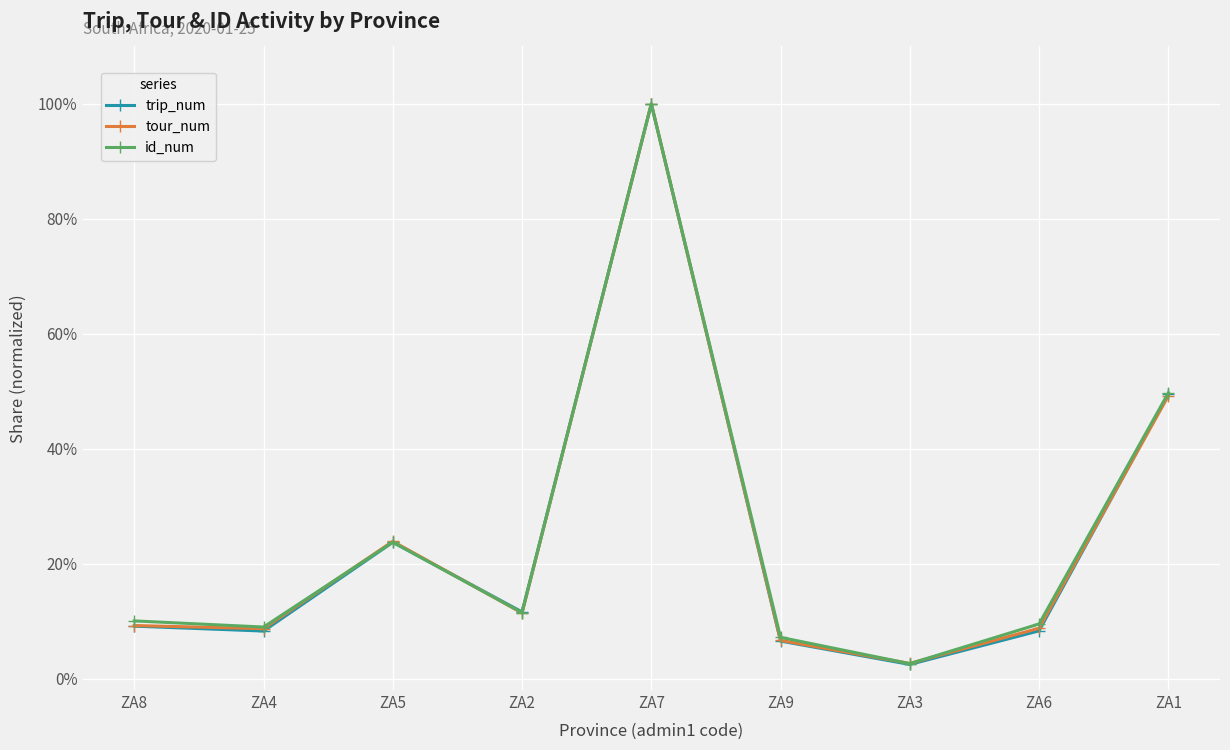

Where is id_num nearest to the value 0?

ZA3